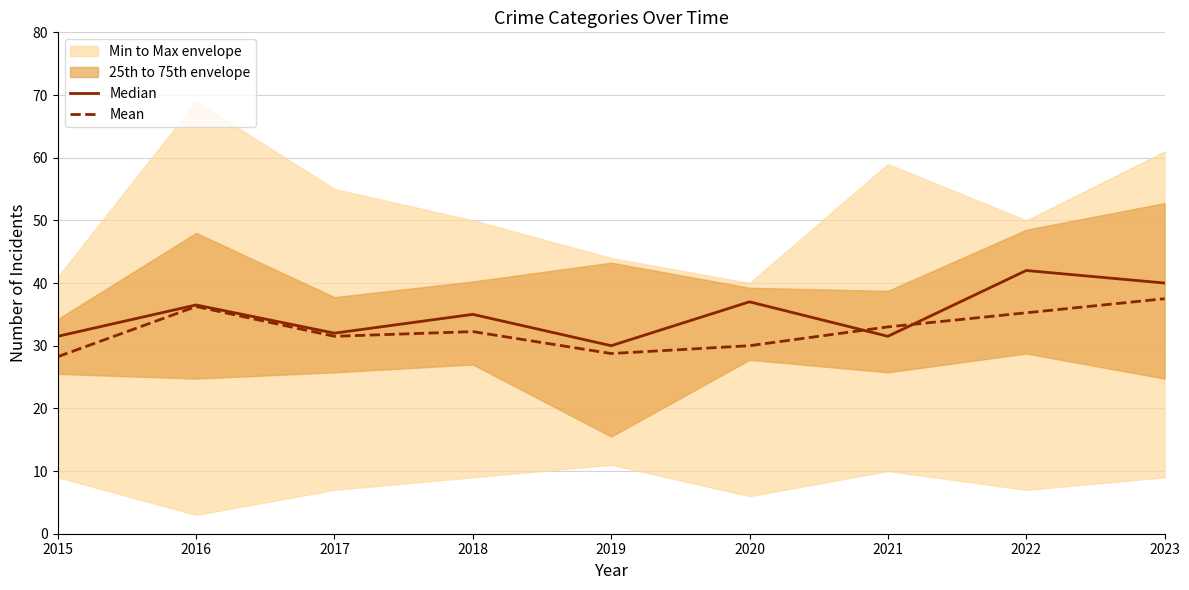

What is the difference between the Median values at 2020 and 2017?

5.0